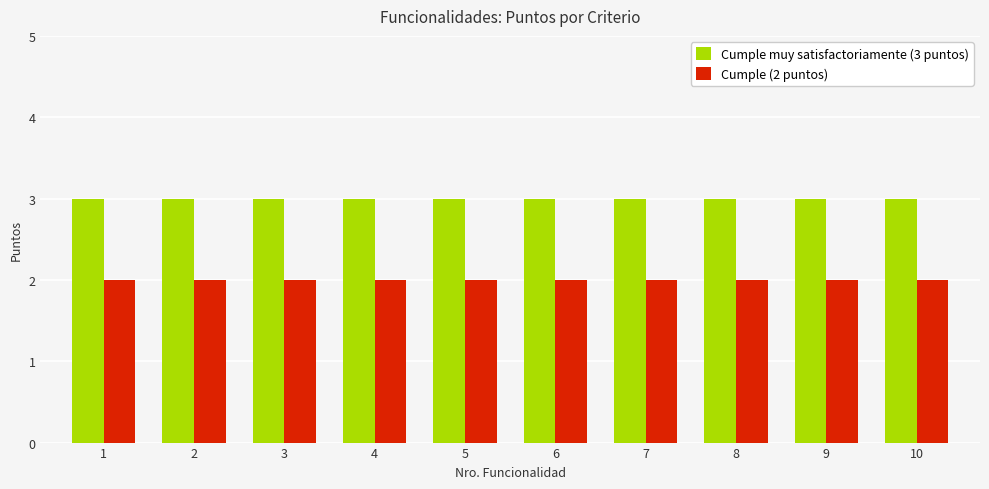

Rank the series by their maximum value, from highest to lowest.

Cumple muy satisfactoriamente (3 puntos), Cumple (2 puntos)